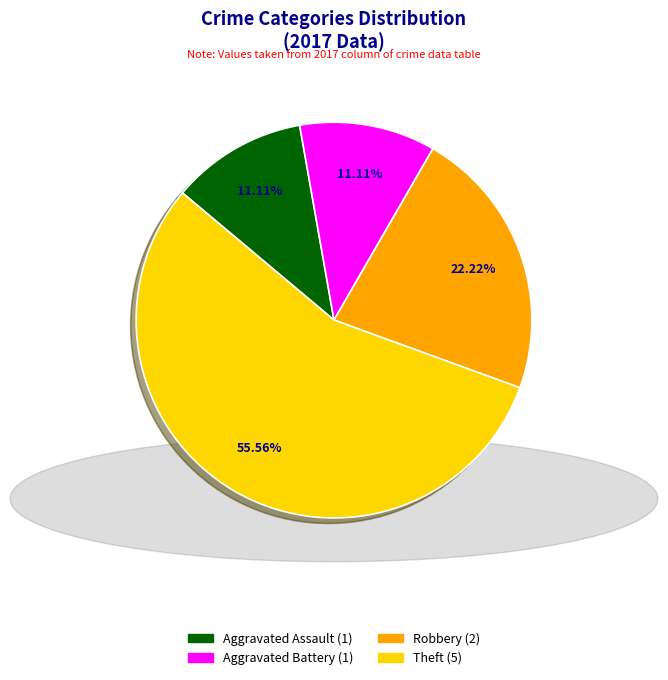

Does any single category account for the majority?

Yes